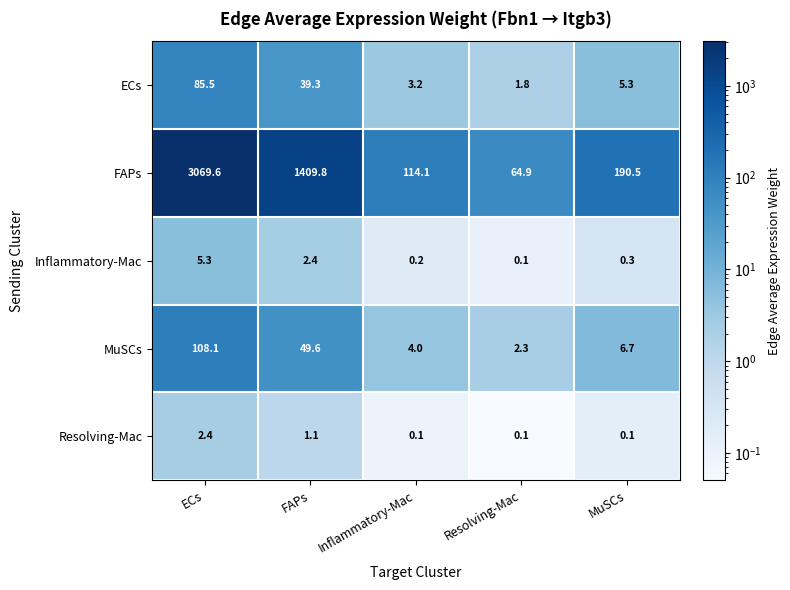

True or false: ECs has a value of 85.5 at ECs.

True